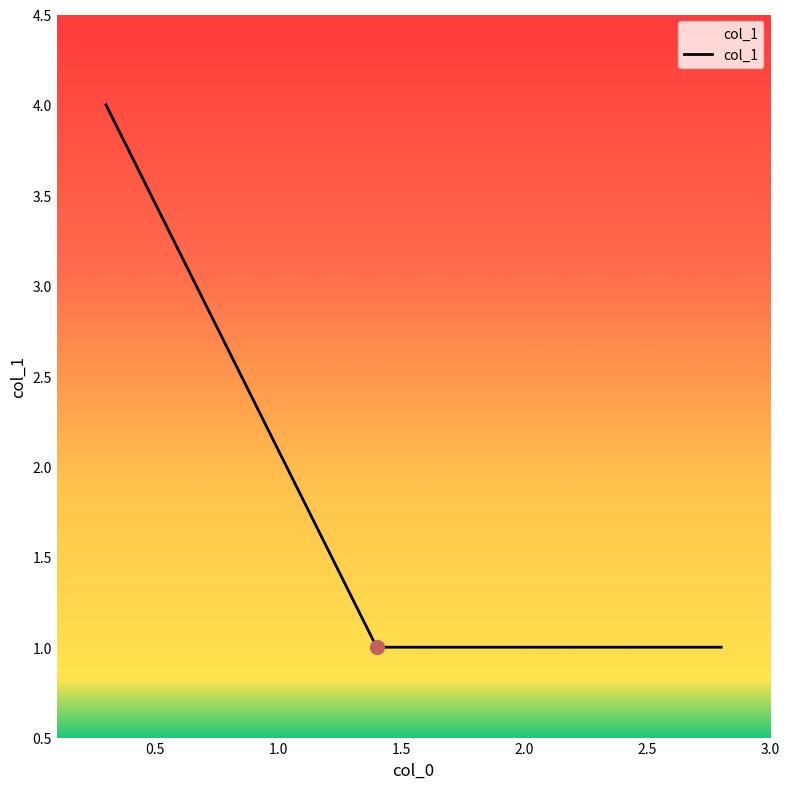

What is the maximum value shown in the chart?

4